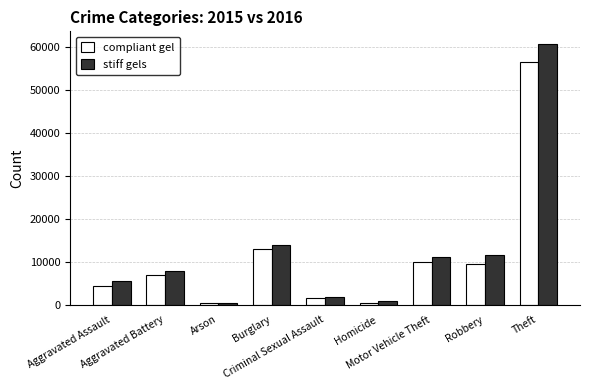

What is the sum of all stiff gels values?

114017